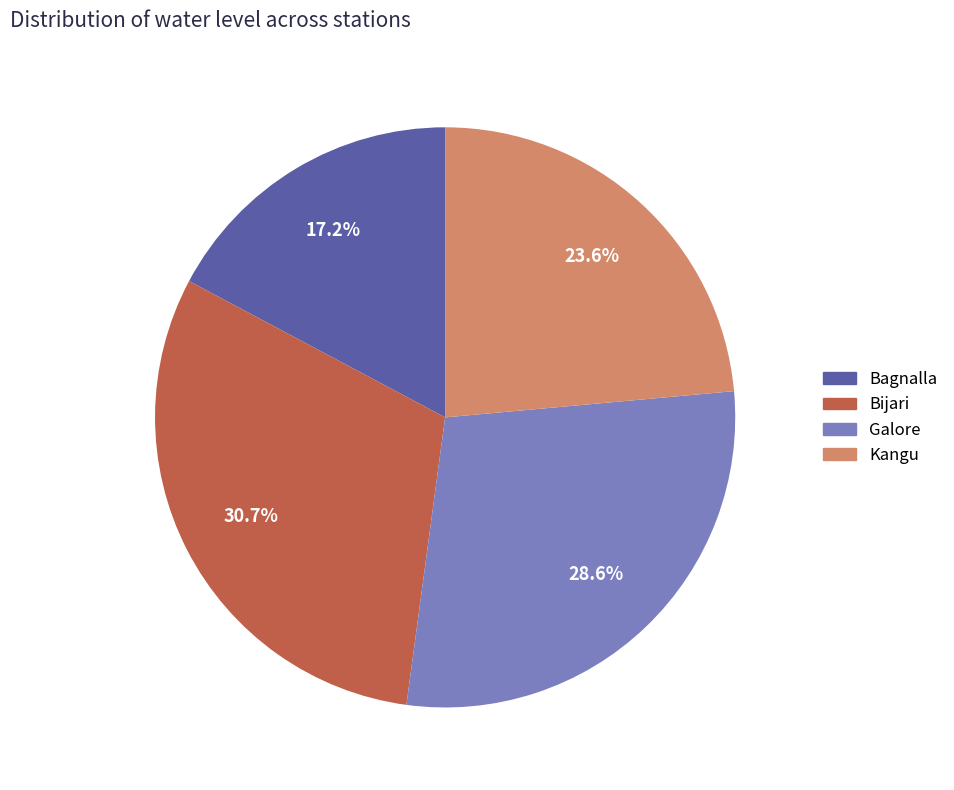

How many slices are in this pie chart?

4